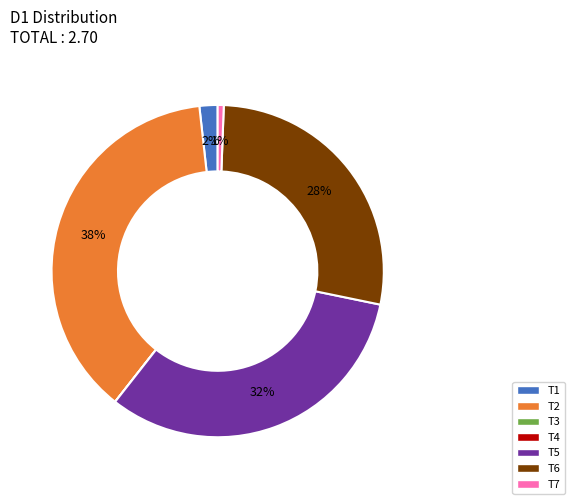

To the nearest percent, what percentage of the pie is T7?

1%